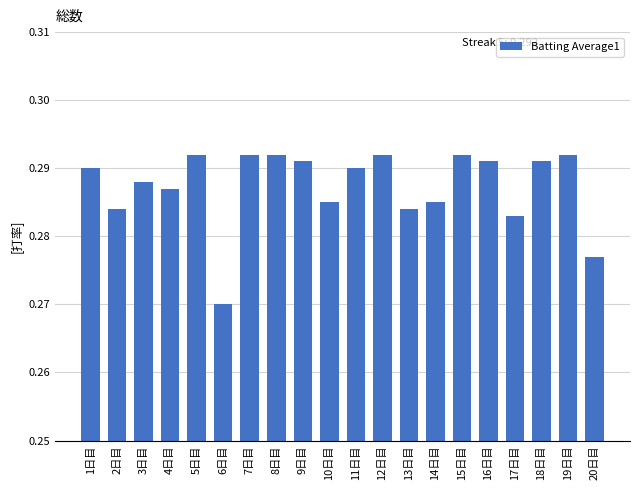

The value at 13日目 is 0.5. True or false?

False